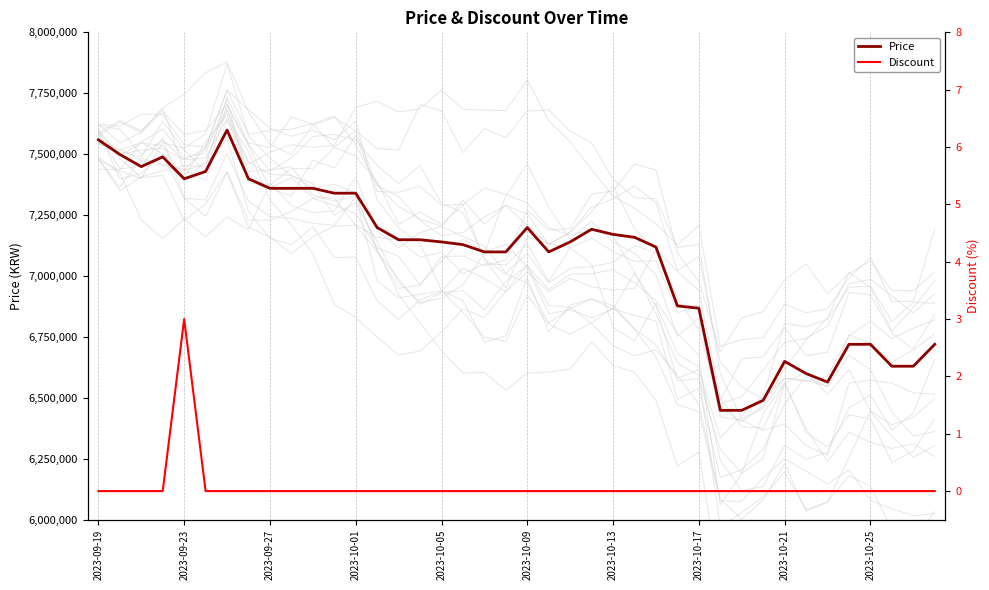

What is the highest value of the Price series?

7599000